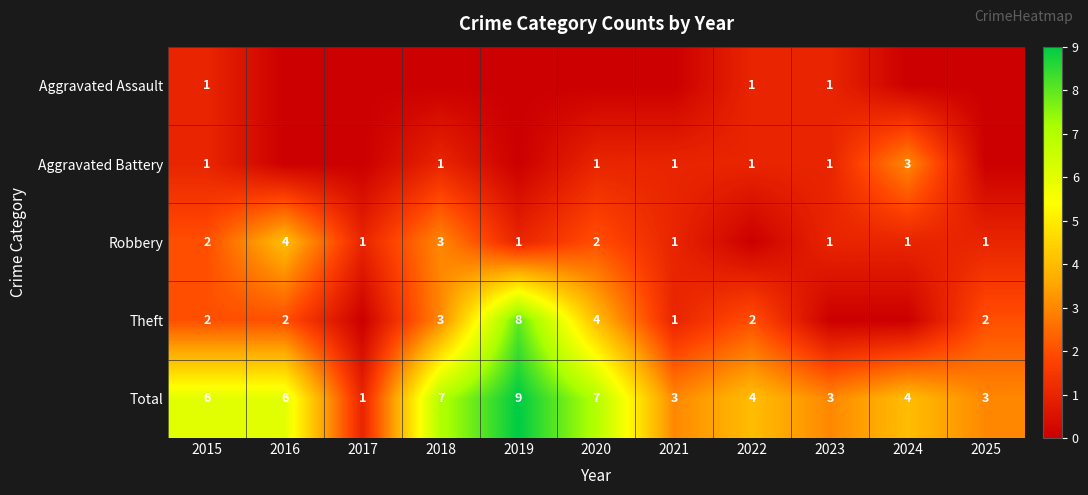

The value of Total at 2024 is 2. True or false?

False